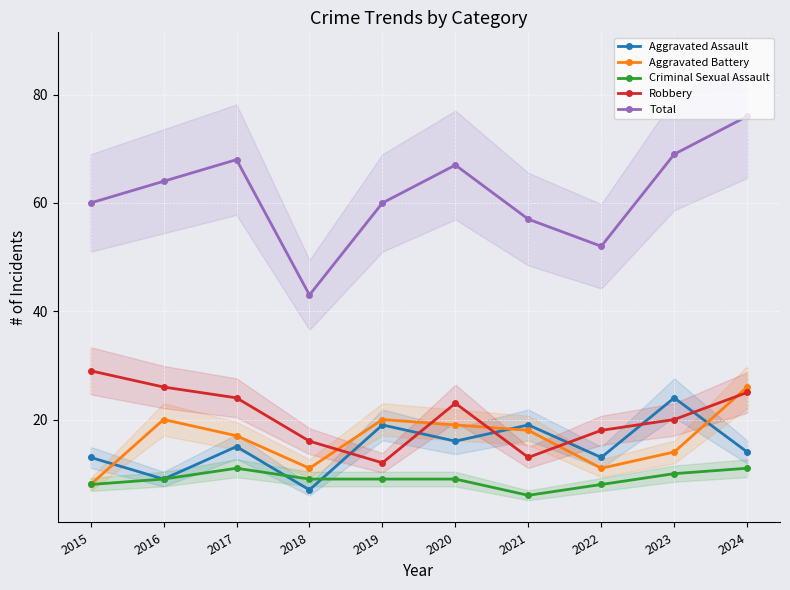

Which series has the largest range (max minus min)?

Total